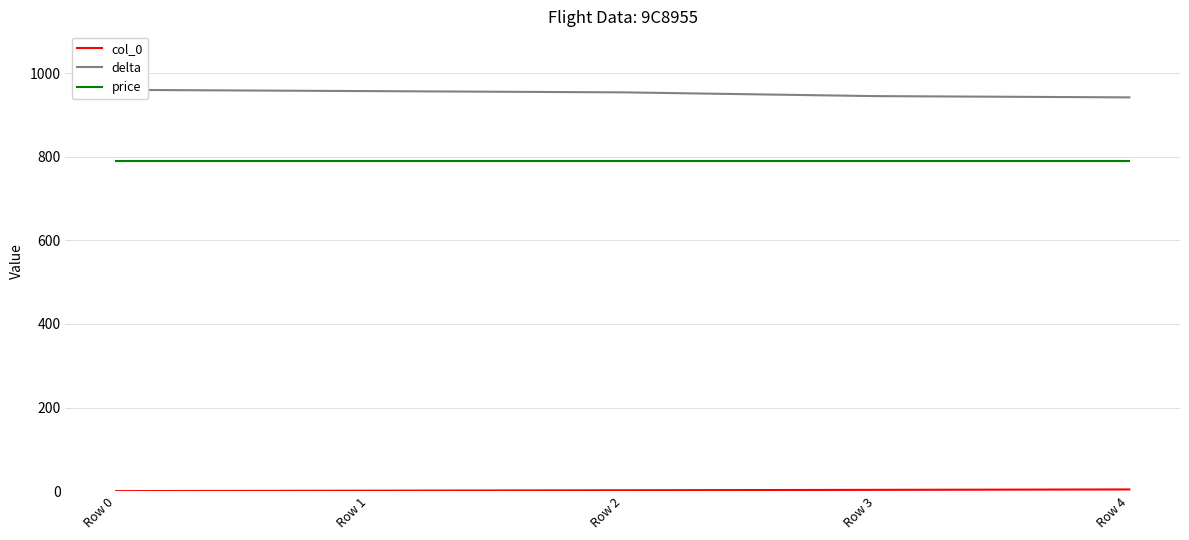

Does the chart have visible grid lines?

Yes